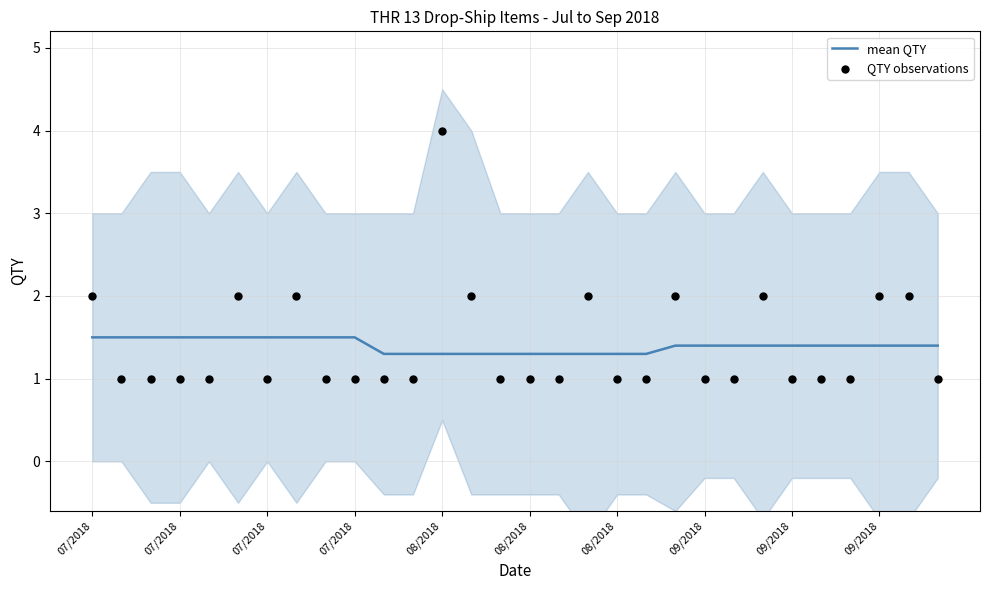

Which series has the largest total across all categories?

mean QTY